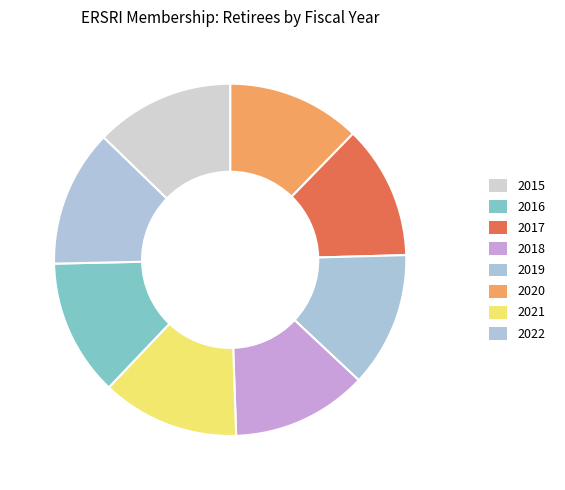

Count the number of slices in the pie.

8